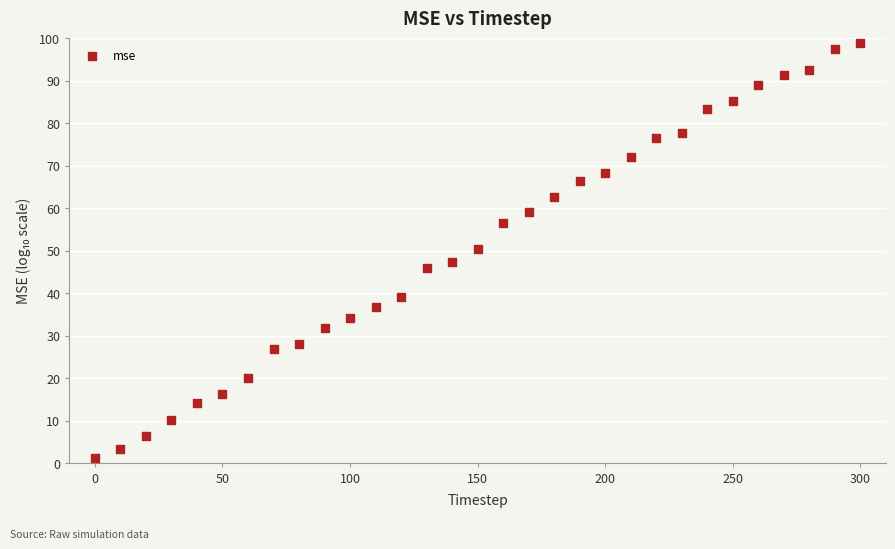

What is the range of Y values (max minus min)?

97.6